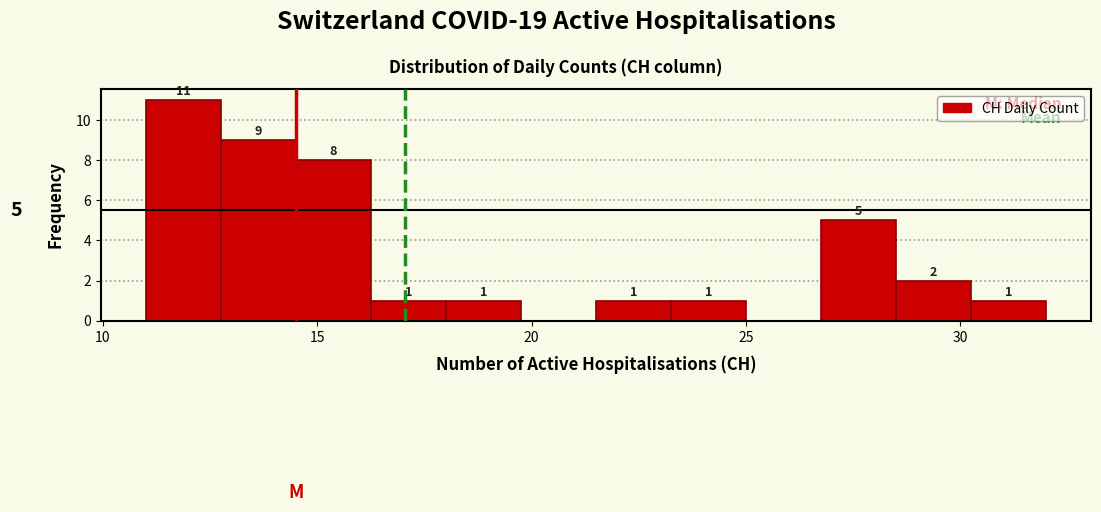

Around what value on the x-axis is the tallest bar? Give the approximate position of its centre, as read against the axis.

12.0